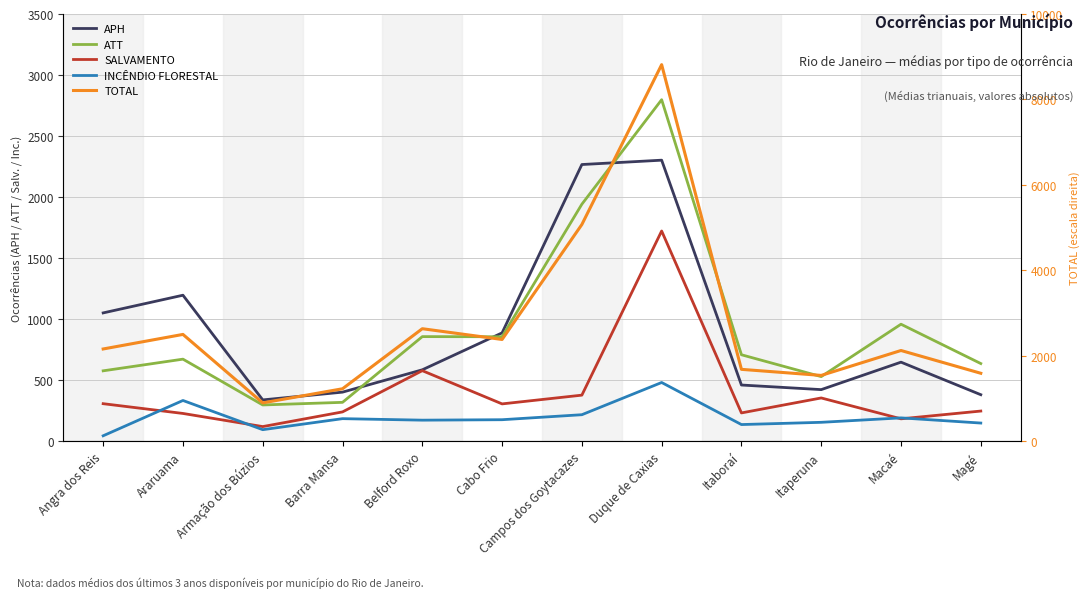

Is the value of ATT at Duque de Caxias greater than the value of SALVAMENTO at Belford Roxo?

Yes